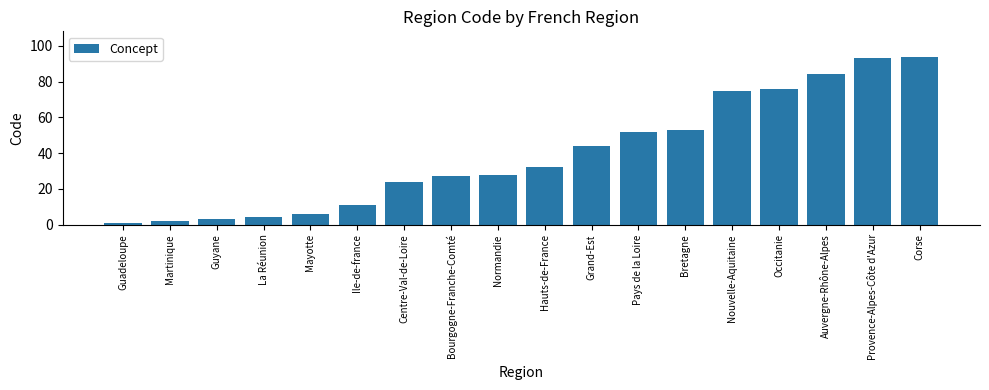

Reading right to left, what are all the values shown in this chart?

94	93	84	76	75	53	52	44	32	28	27	24	11	6	4	3	2	1